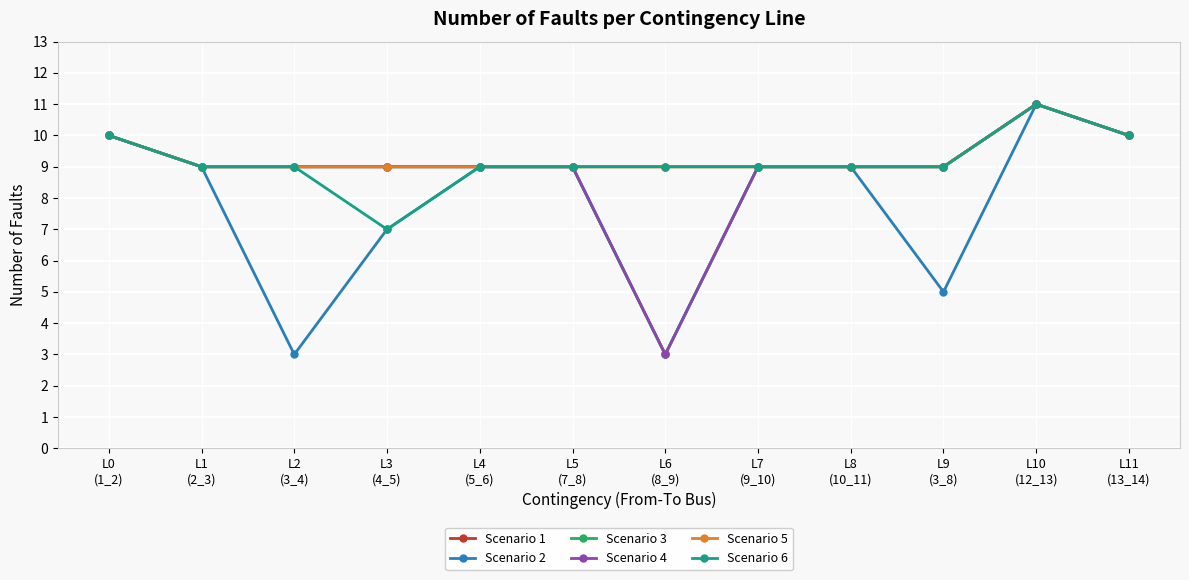

What is the label of the 4th point from the right?

L8
(10_11)